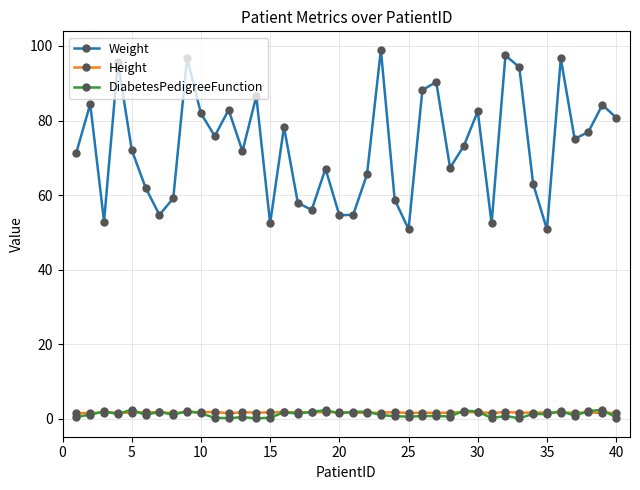

Does the chart display data point markers on the line(s)?

Yes